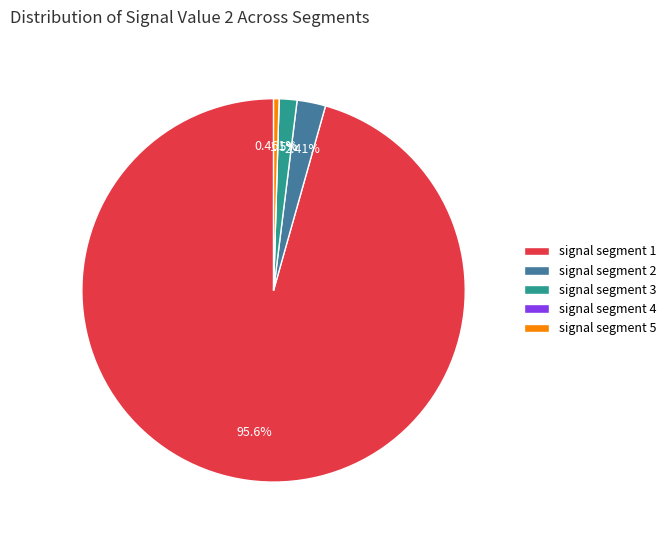

To the nearest percent, what percentage of the pie is signal segment 3?

2%